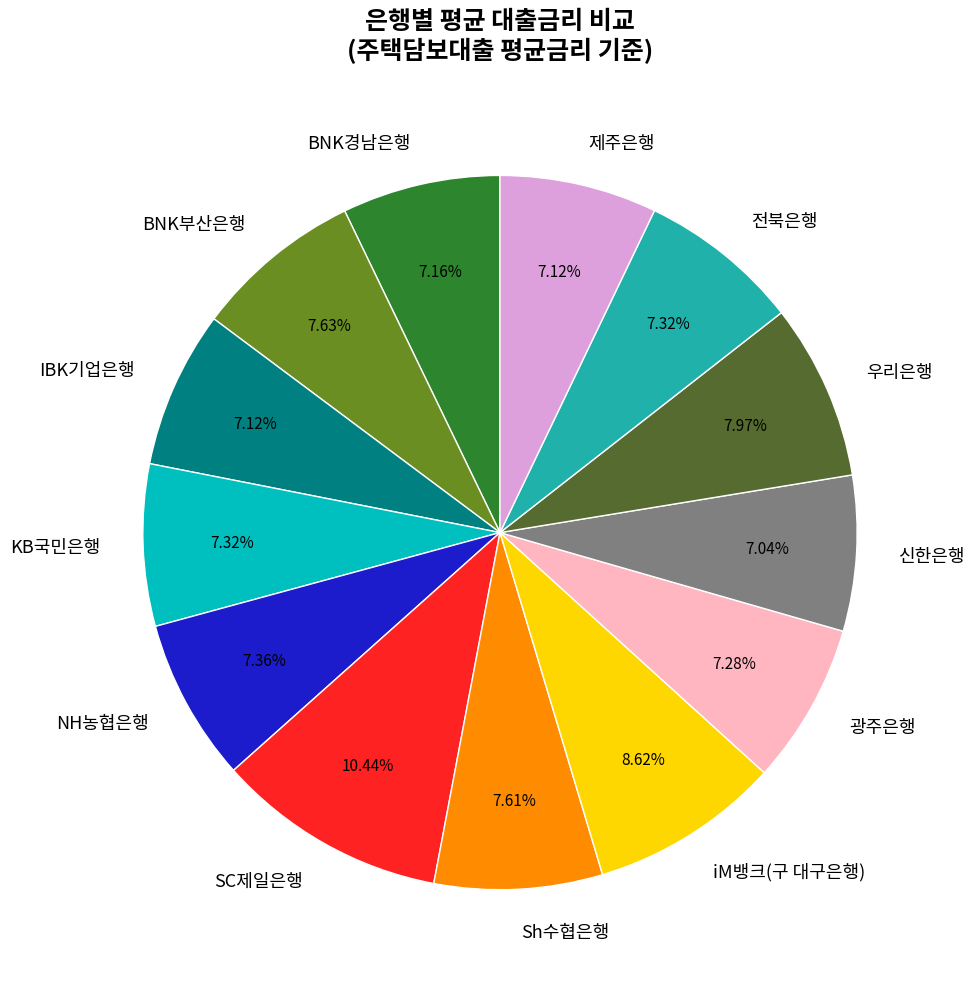

Do iM뱅크(구 대구은행) and 전북은행 together represent more than half of the pie?

No